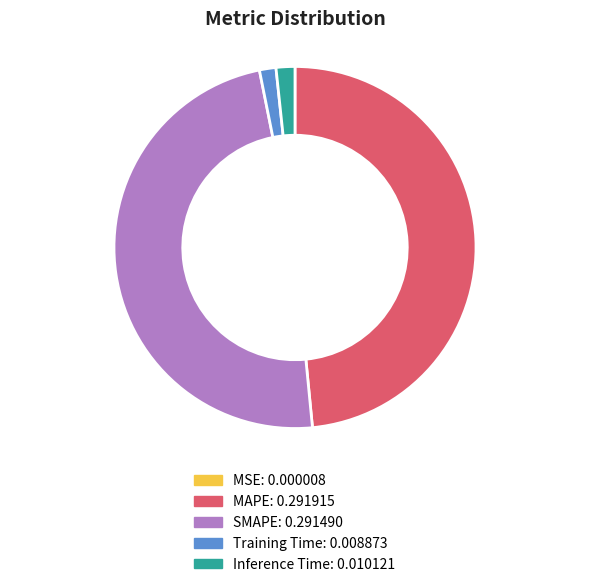

Does any single category account for the majority?

No